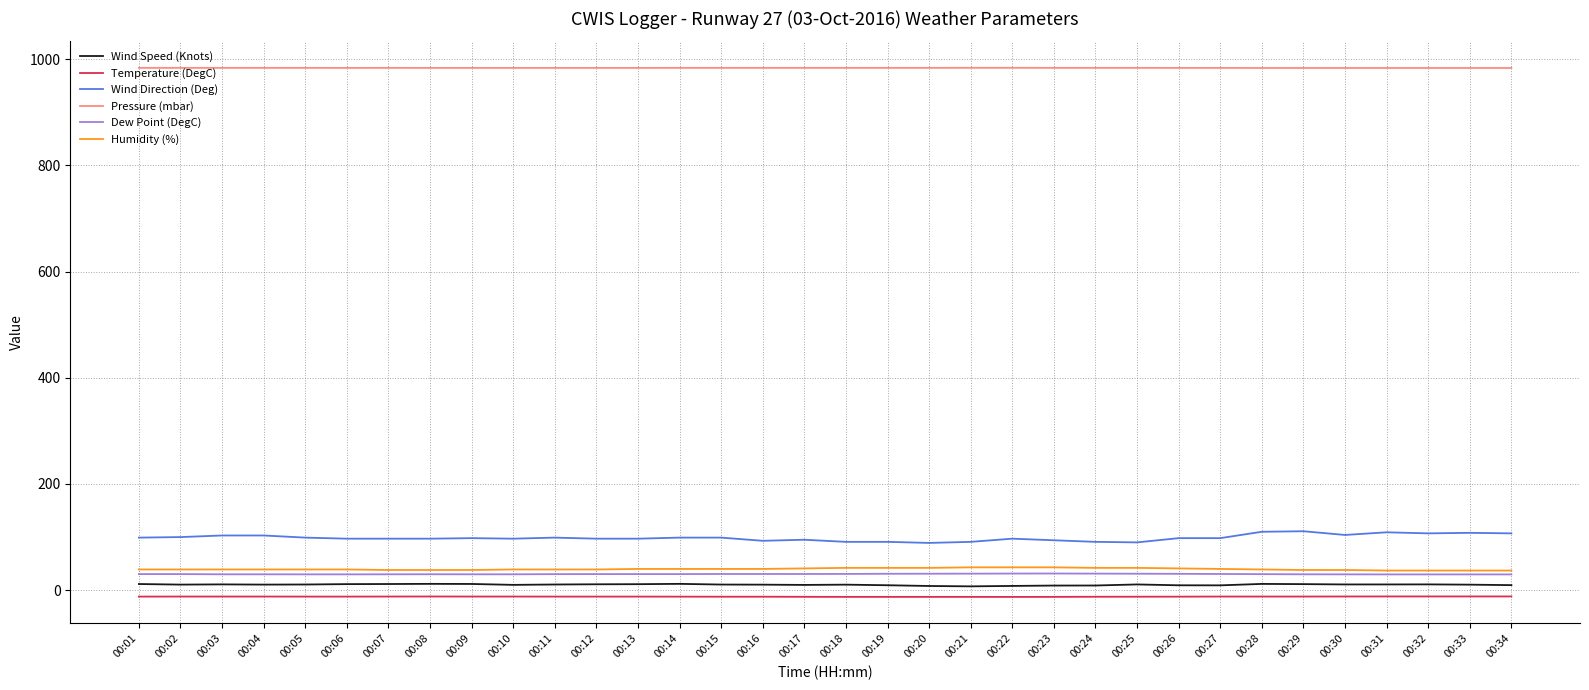

The value of Pressure (mbar) at 00:18 is 1452.3. True or false?

False